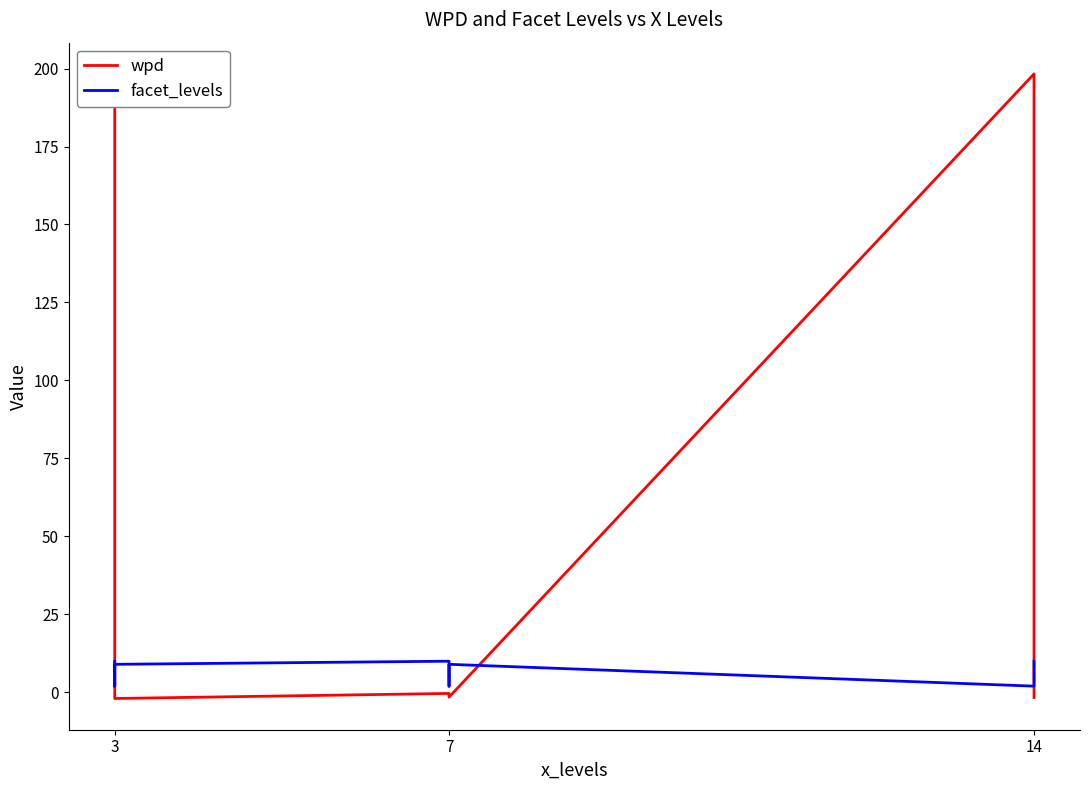

What is the sum of the wpd values at 14 and 7?

-1.8